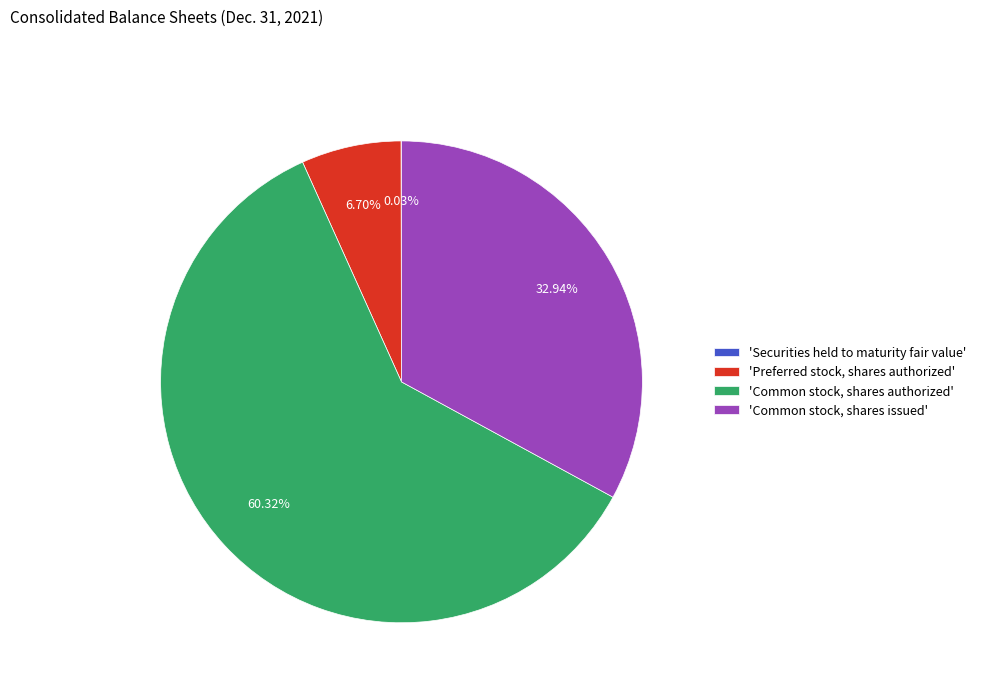

Does 'Preferred stock, shares authorized' account for over 50% of the chart?

No